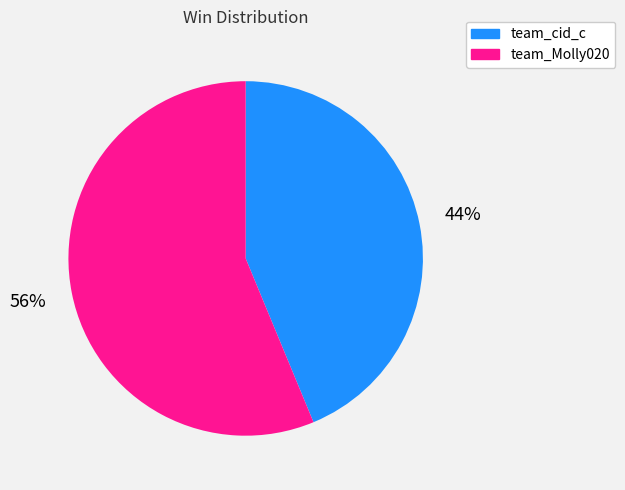

Is there a majority slice in this chart?

Yes